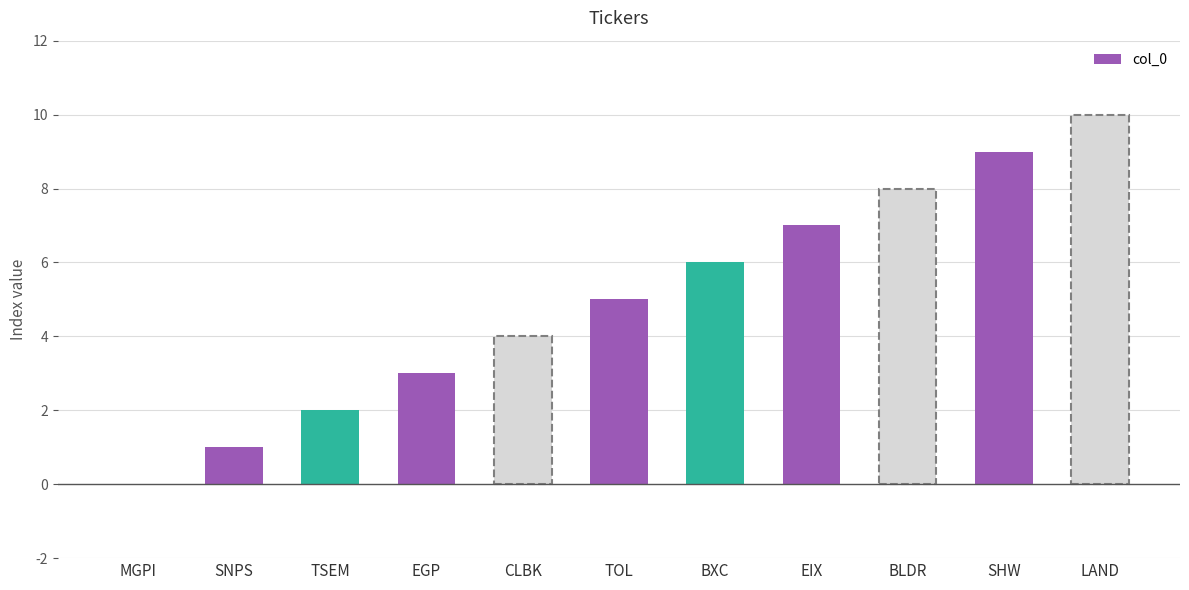

Reading left to right, extract all data points from this chart.

MGPI=0	SNPS=1	TSEM=2	EGP=3	CLBK=4	TOL=5	BXC=6	EIX=7	BLDR=8	SHW=9	LAND=10